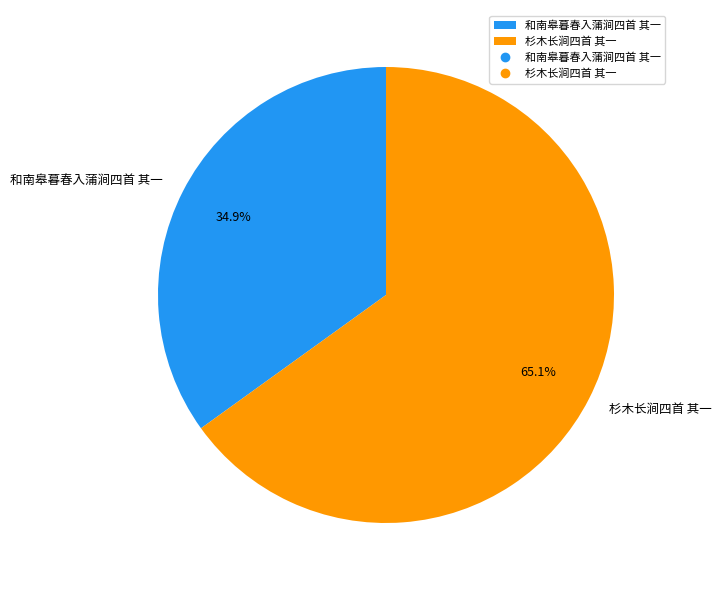

Is it true that 和南皋暮春入蒲涧四首 其一 is 44% of the pie?

False